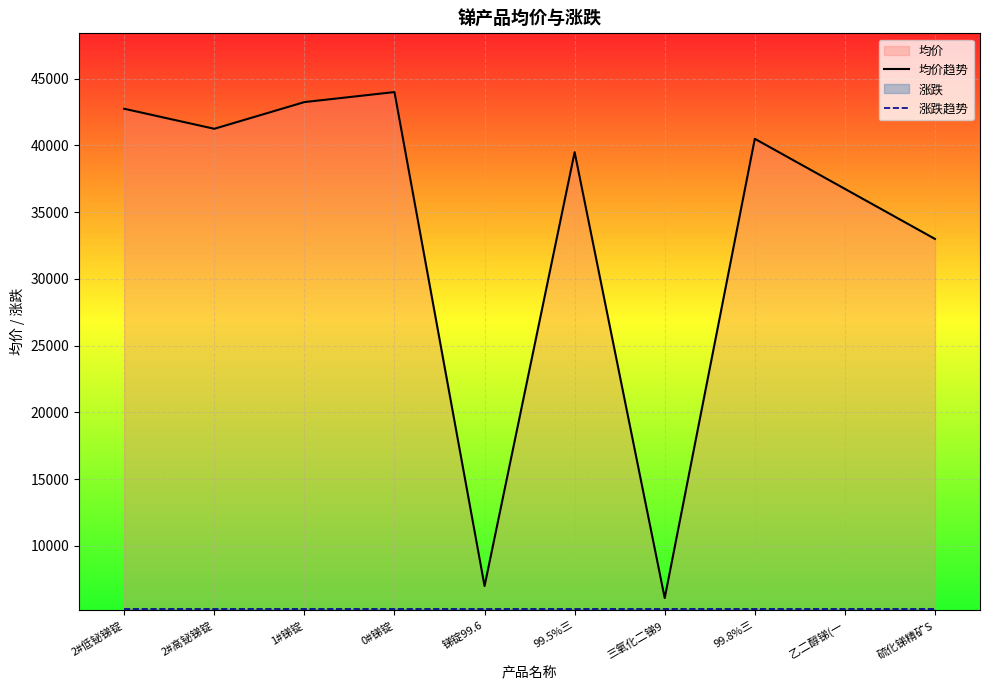

Reading left to right, extract all data points from this chart.

均价趋势: 2#低铋锑锭=42750	2#高铋锑锭=41250	1#锑锭=43250	0#锑锭=44000	锑锭99.6=7000	99.5%三=39500	三氧化二锑9=6100	99.8%三=40500	乙二醇锑(一=36750	硫化锑精矿S=33000
涨跌趋势: 2#低铋锑锭=5307	2#高铋锑锭=5307	1#锑锭=5307	0#锑锭=5307	锑锭99.6=5307	99.5%三=5307	三氧化二锑9=5307	99.8%三=5307	乙二醇锑(一=5307	硫化锑精矿S=5307